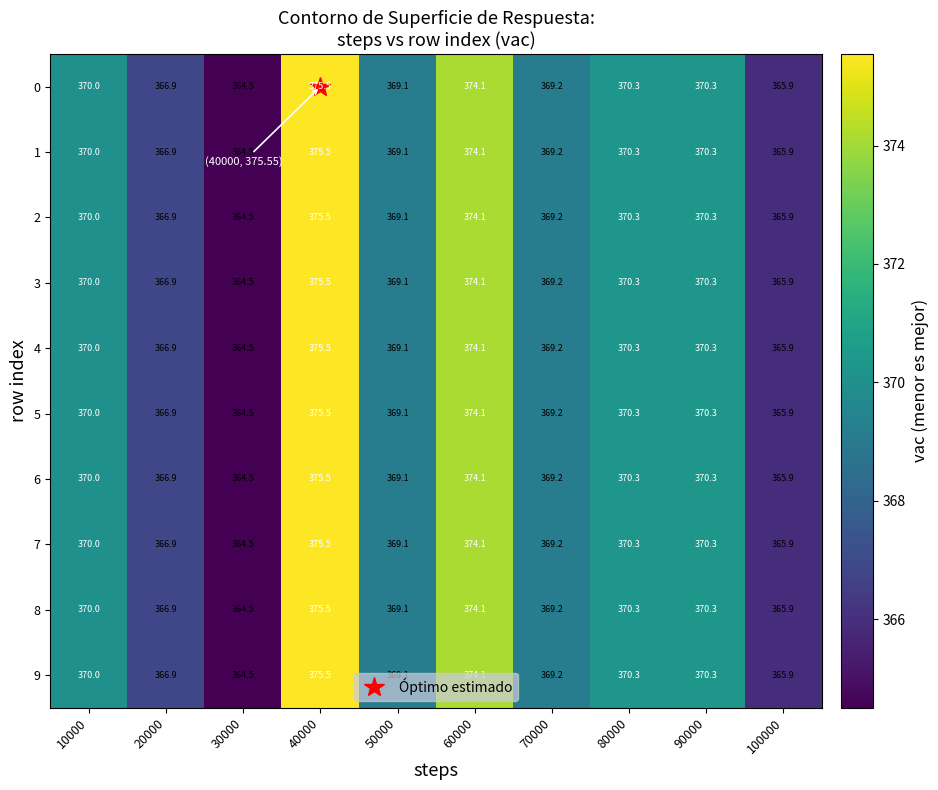

The 6 series shows 216.7 at 40000. True or false?

False